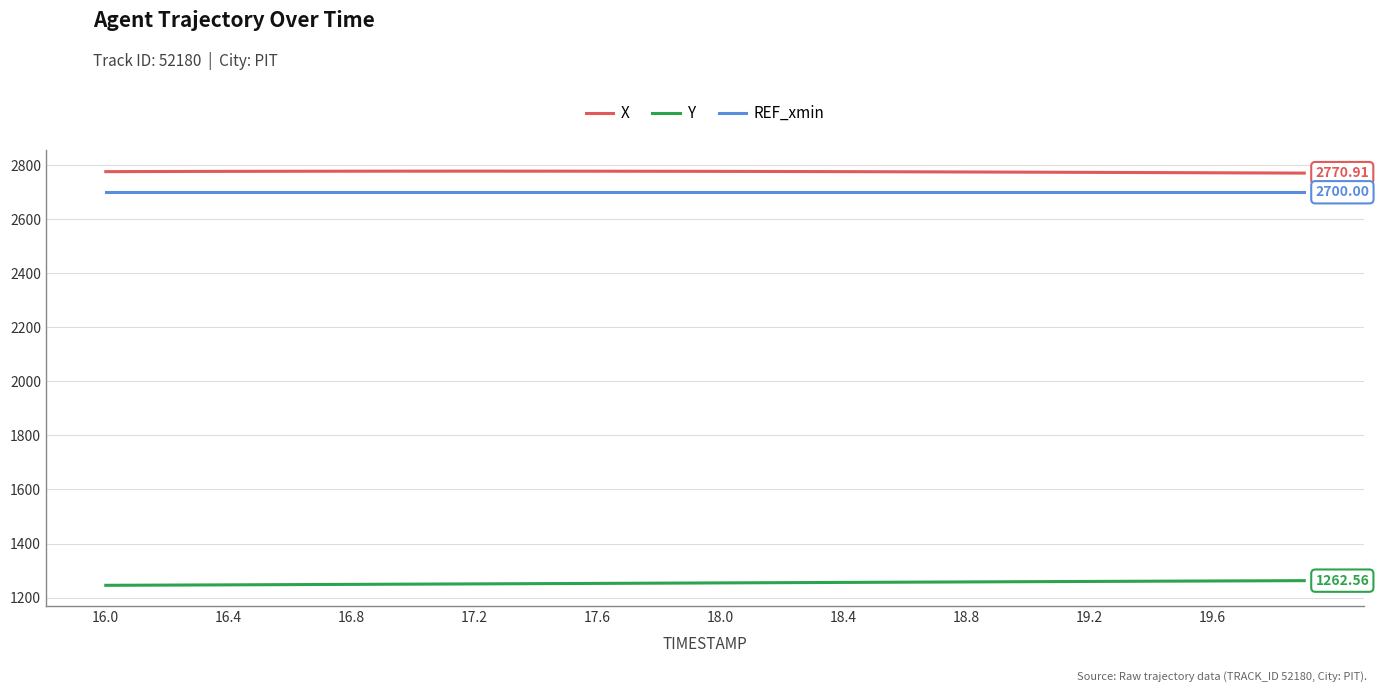

Count the number of categories in the chart.

40